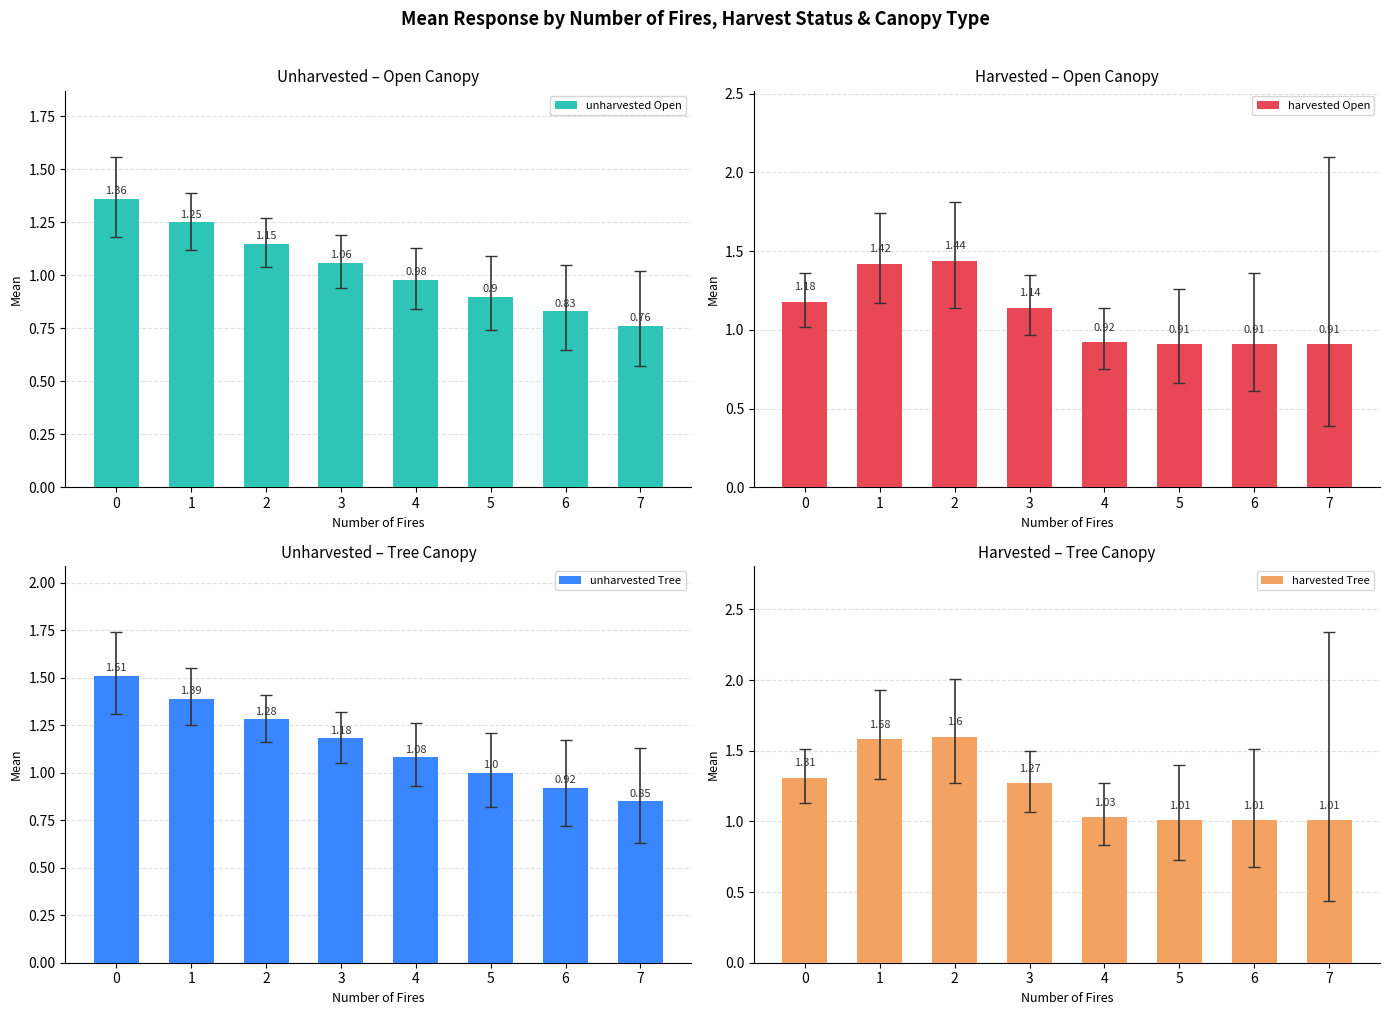

Which series changed the most between 2 and 7?

harvested Tree